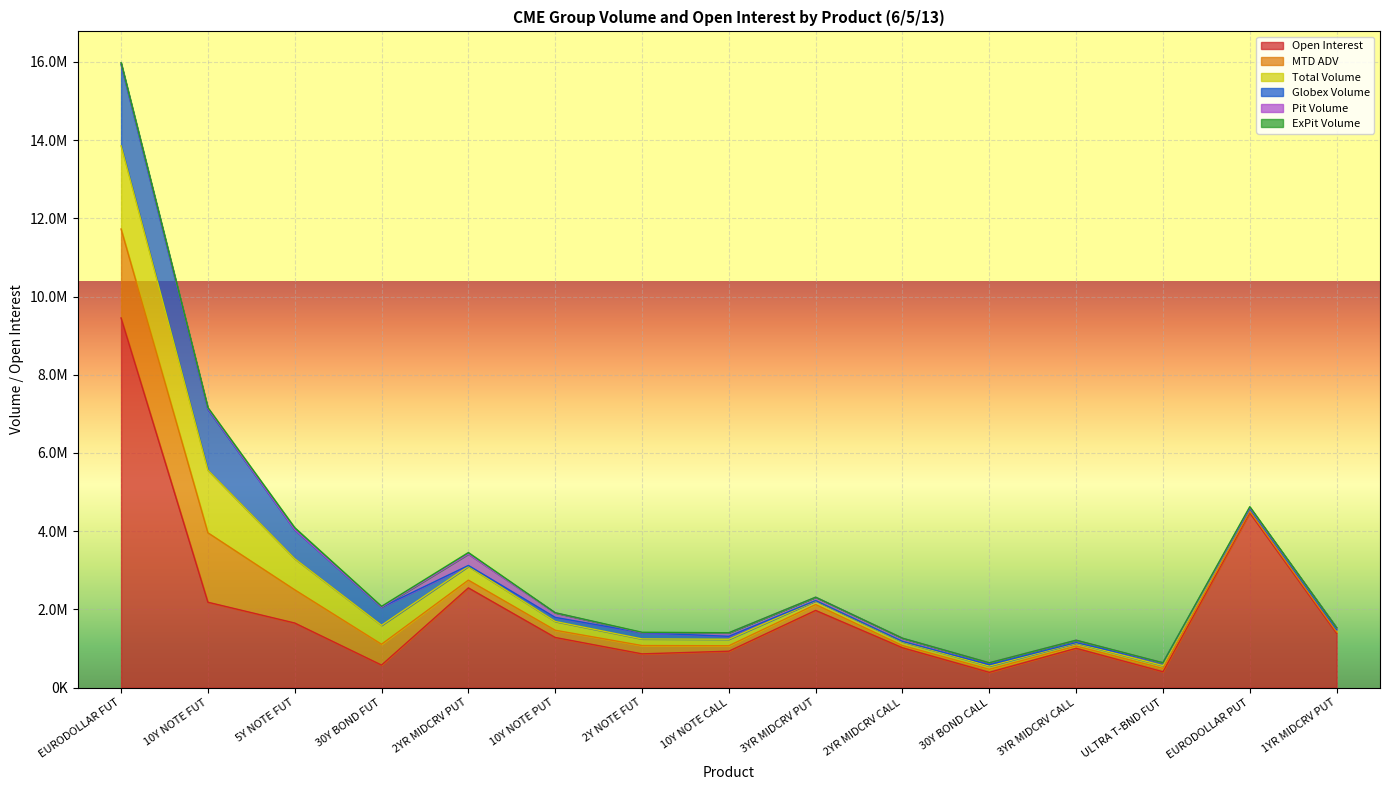

The value of Pit Volume at 3YR MIDCRV CALL is 35673. True or false?

False